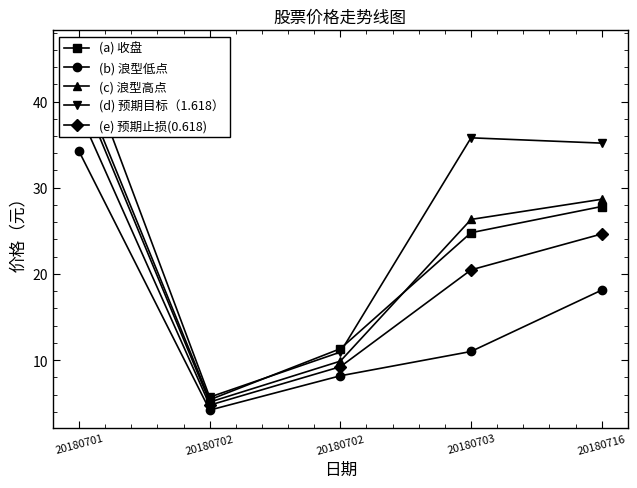

What is the sum of all (c) 浪型高点 values?

111.6